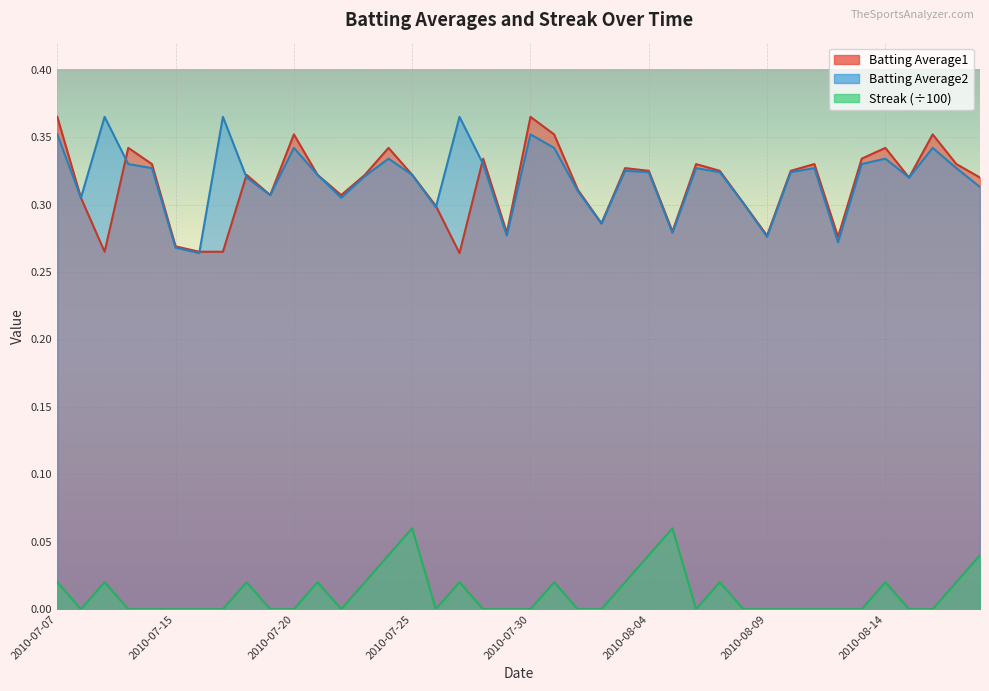

What are all the series names shown in the legend?

Batting Average1, Batting Average2, Streak